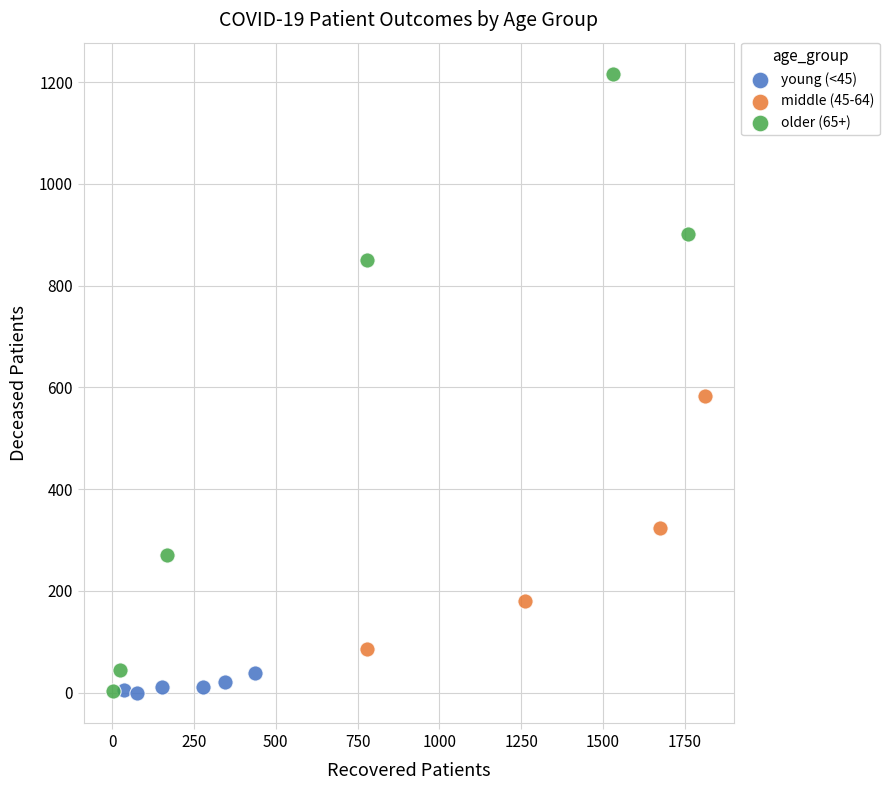

Which series contains the highest Y value?

older (65+)